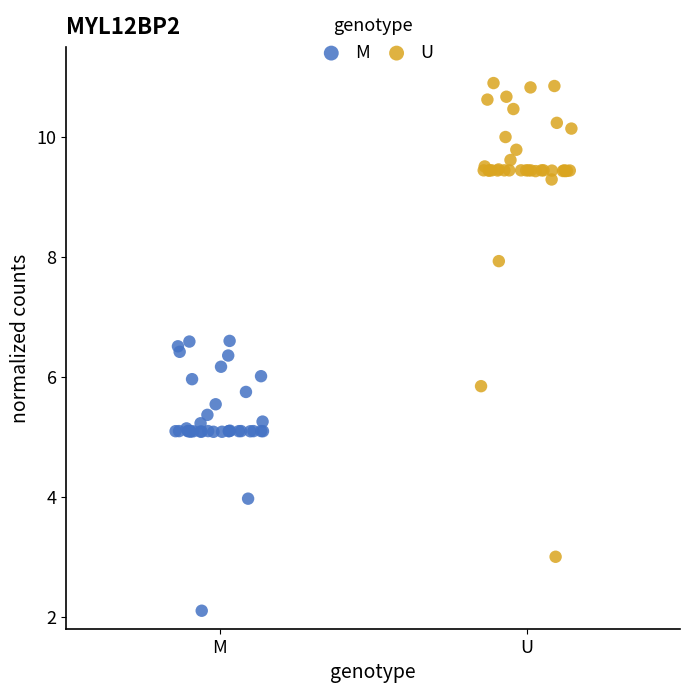

Which series contains the highest Y value?

U